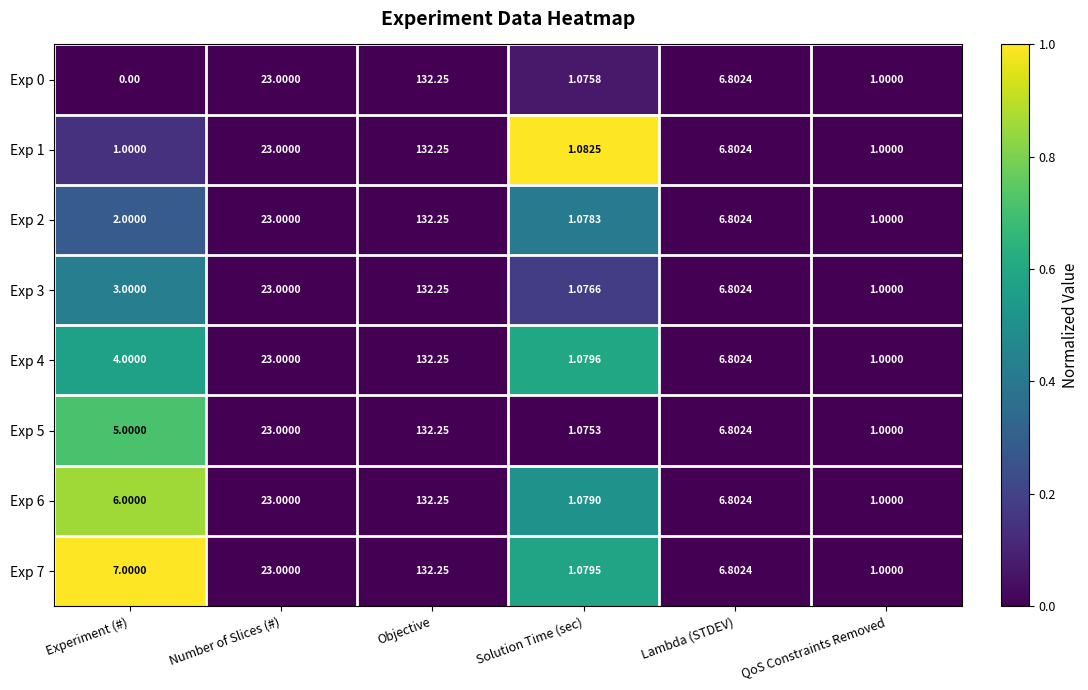

At which label does Exp 3 reach its peak?

Objective